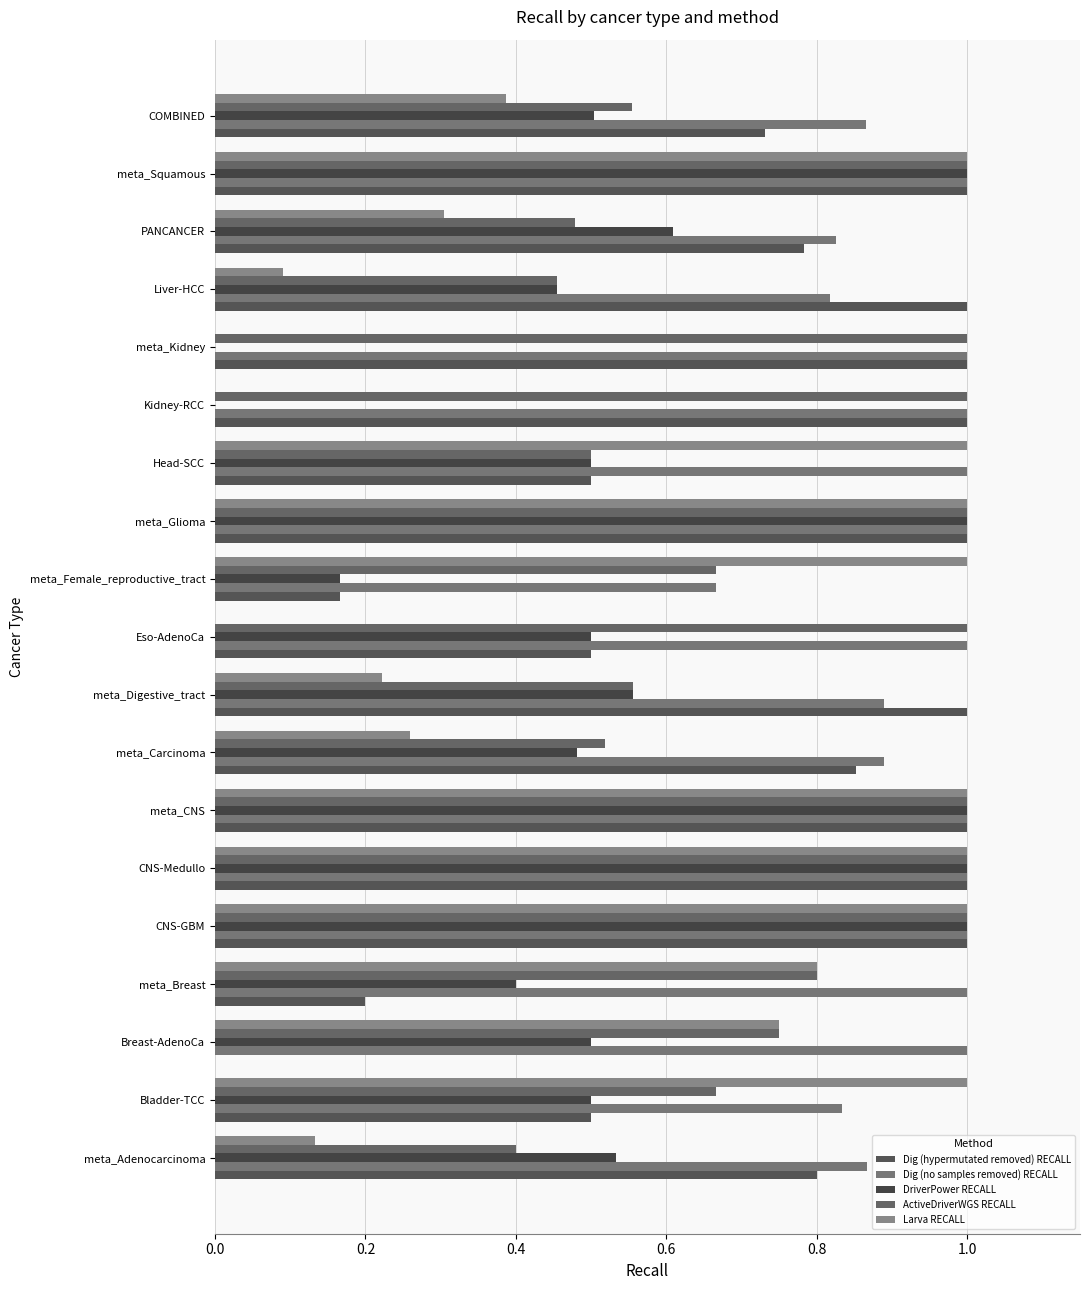

Count the number of data series in this chart.

5